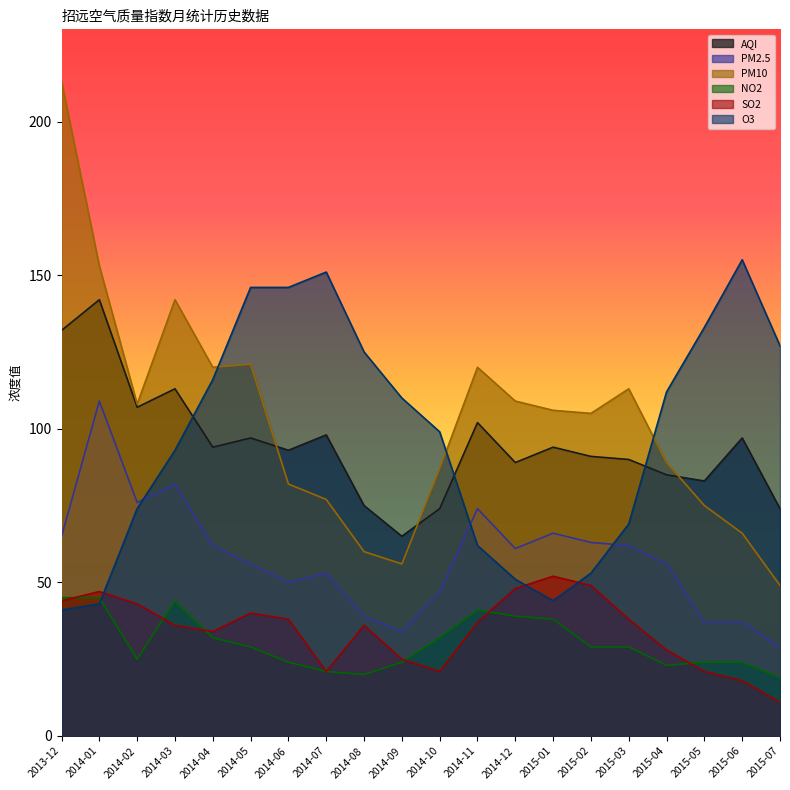

At how many categories does at least one series exceed 190?

1